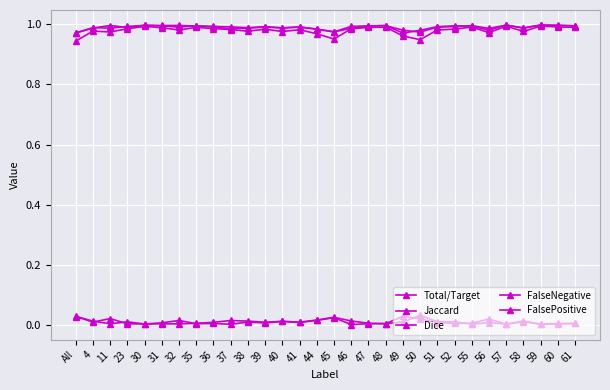

How many lines are shown in the chart?

5